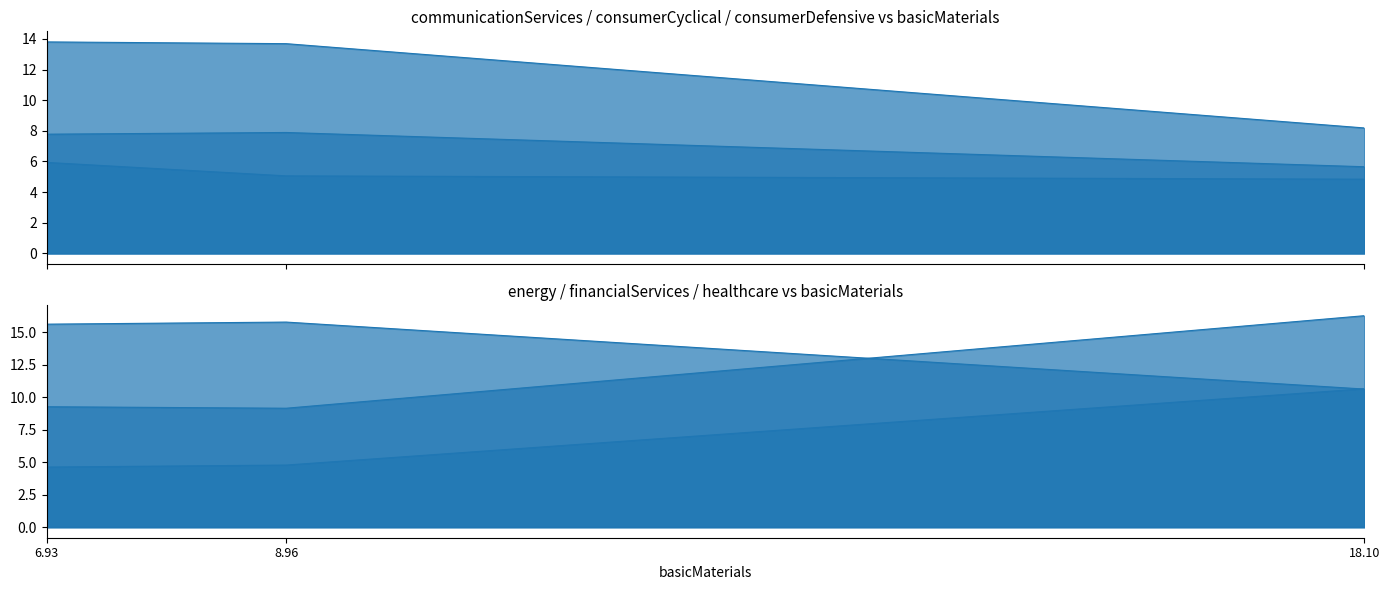

Which series has the widest spread of values?

healthcare